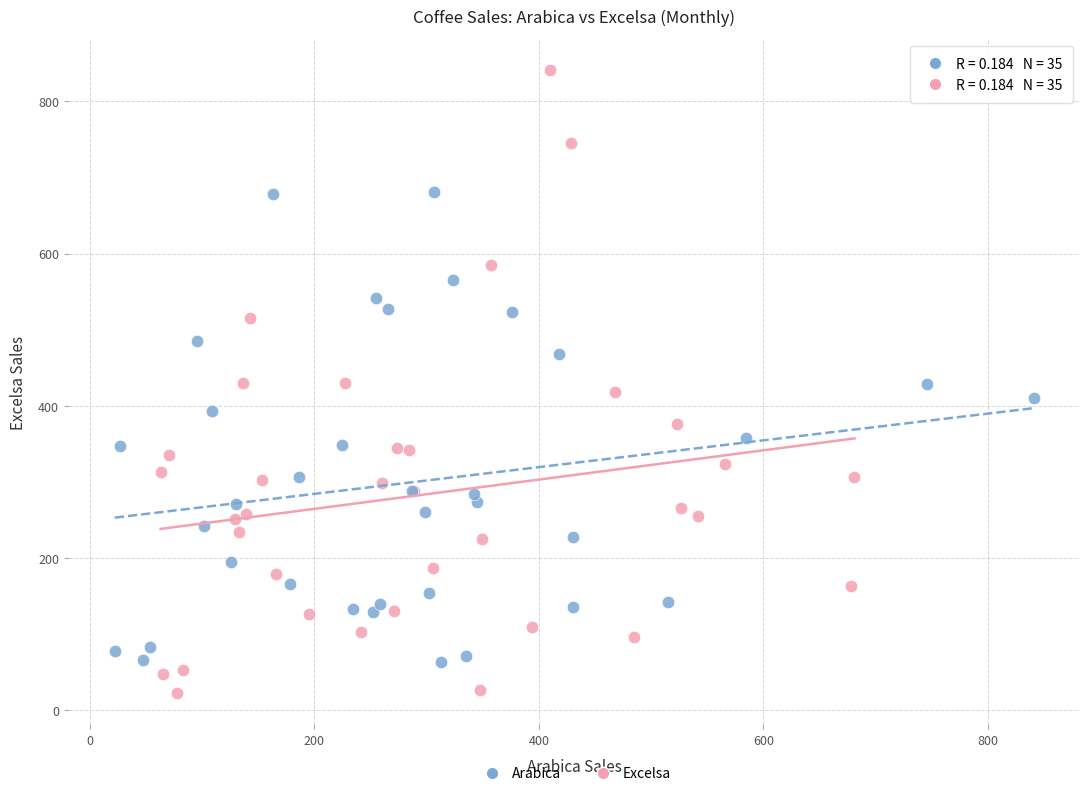

Which series has the largest Y range (max minus min)?

Excelsa